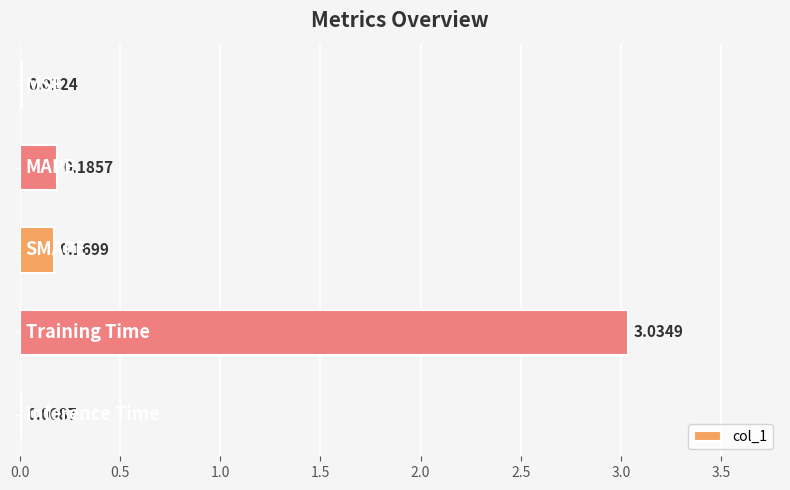

What is the sum of all values?

3.4